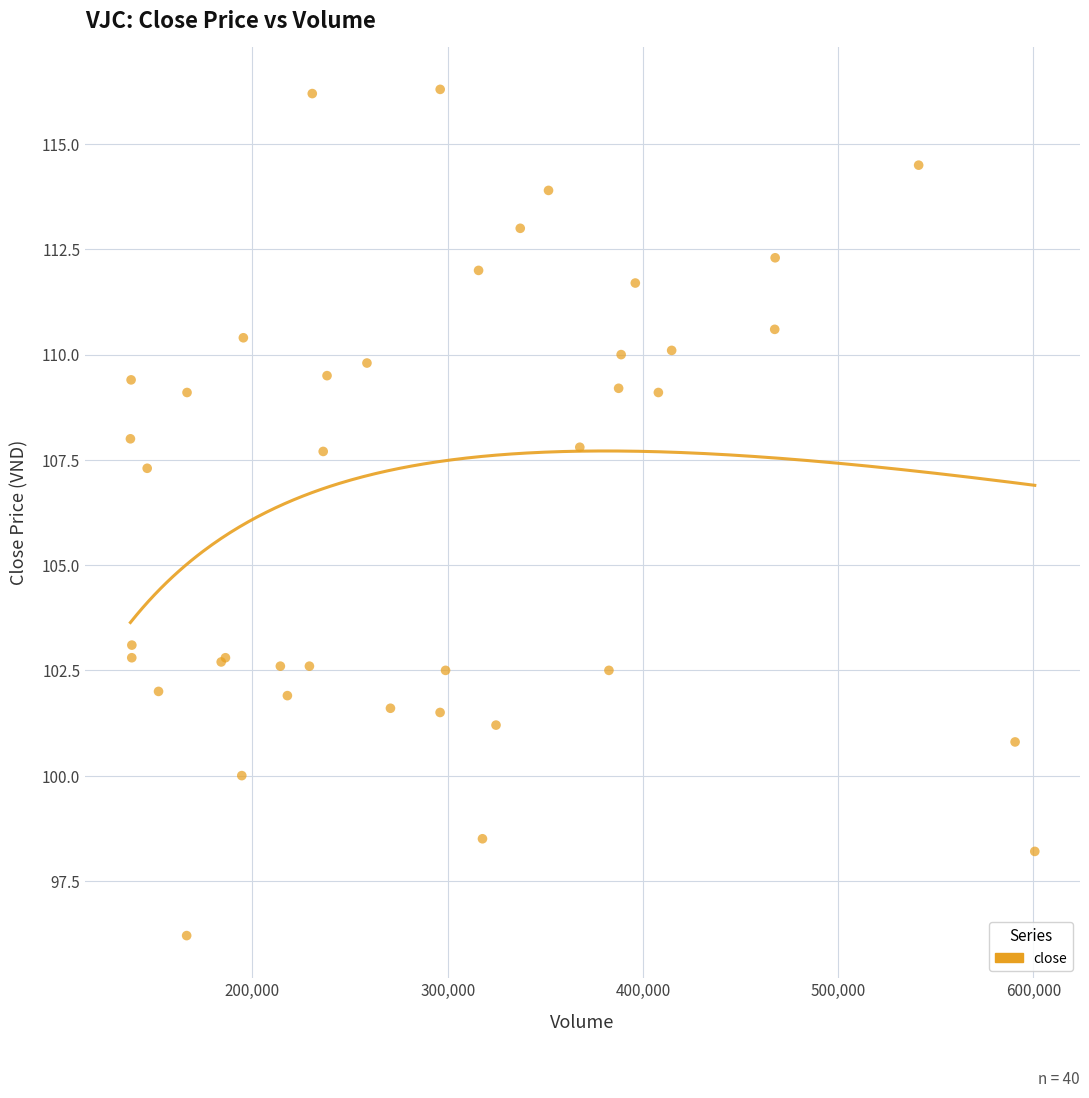

What Y value in the scatter plot is closest to 106?

107.3